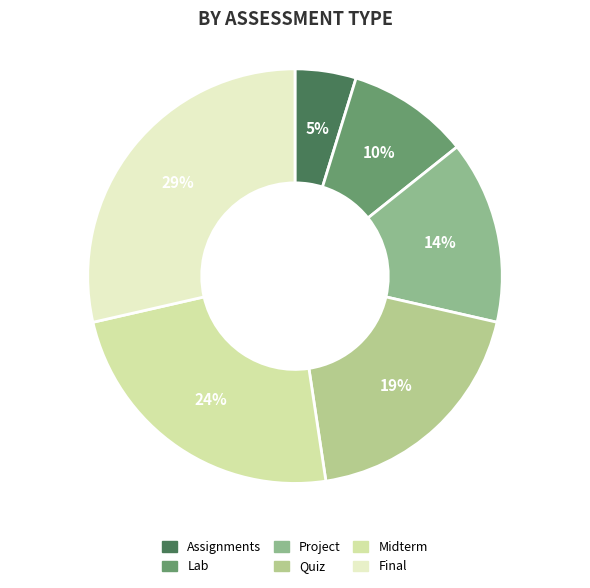

Is there a majority slice in this chart?

No